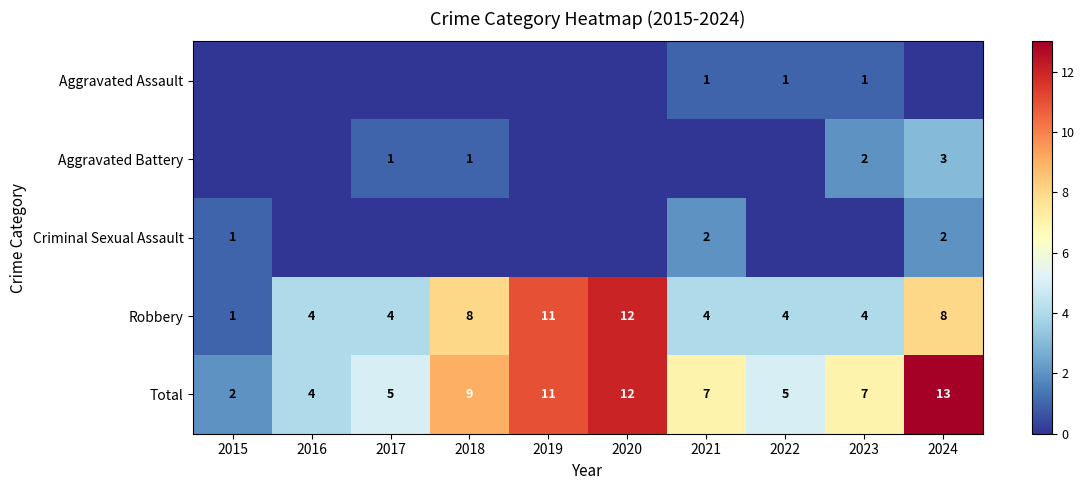

What is the minimum value for Robbery?

1